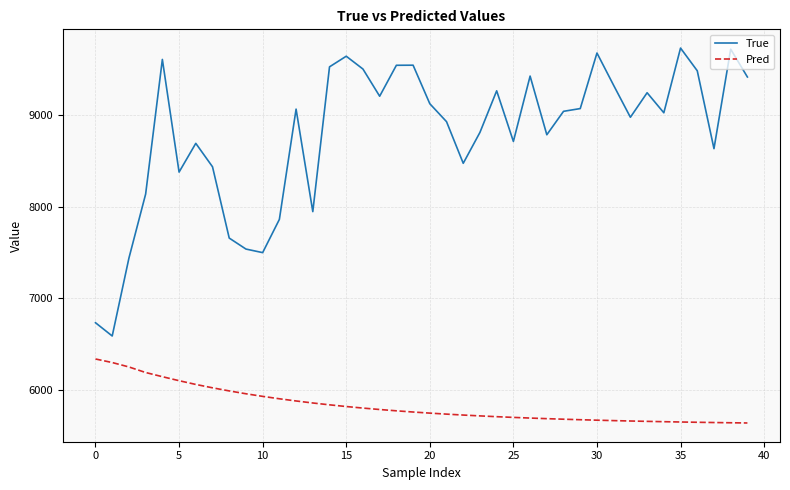

Is this an area chart (filled region under the line)?

No